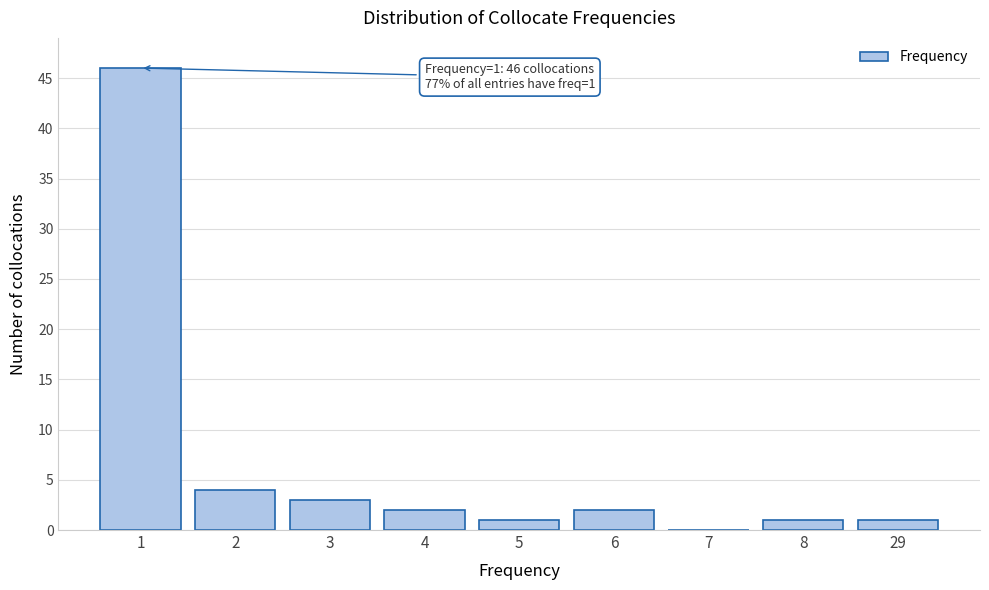

Reading left to right, transcribe all the data shown in this chart.

1=46	2=4	3=3	4=2	5=1	6=2	7=0	8=1	29=1